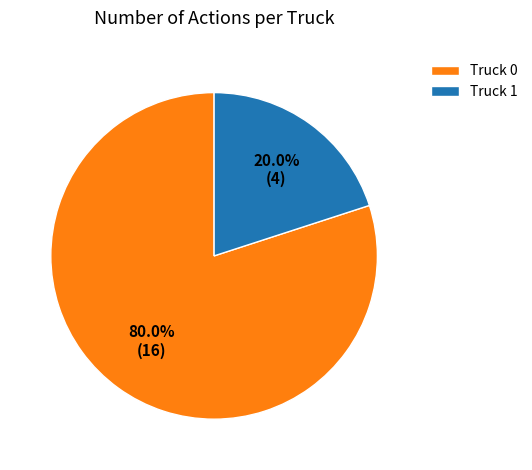

To the nearest percent, what is the difference between the Truck 1 and Truck 0 slice percentages?

60%